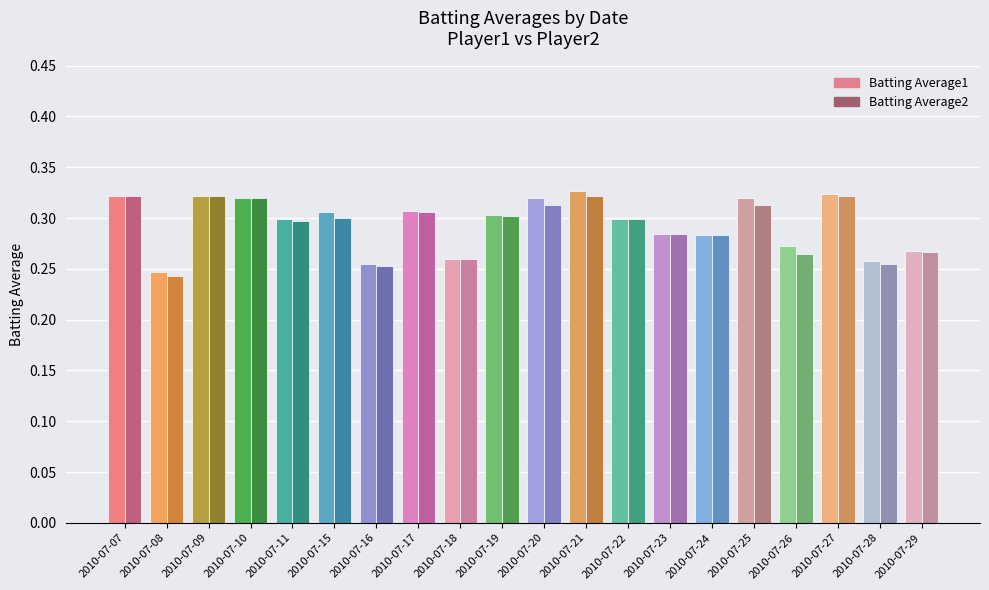

Which category has the lowest value in the Batting Average1 series?

2010-07-08